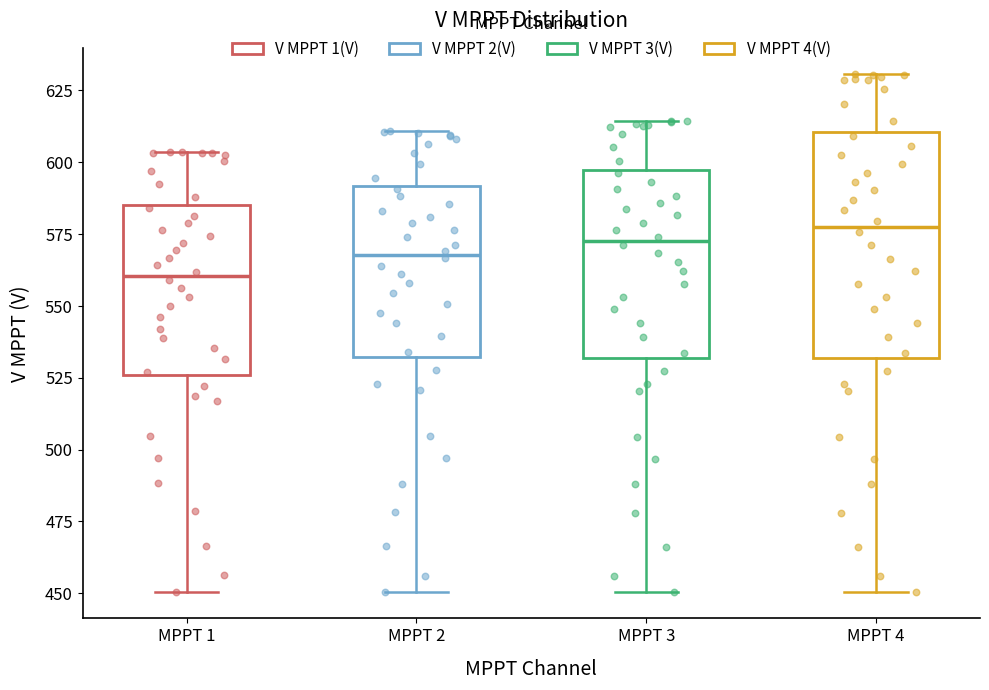

Which box is the tallest, from its lower edge to its upper edge?

MPPT 4